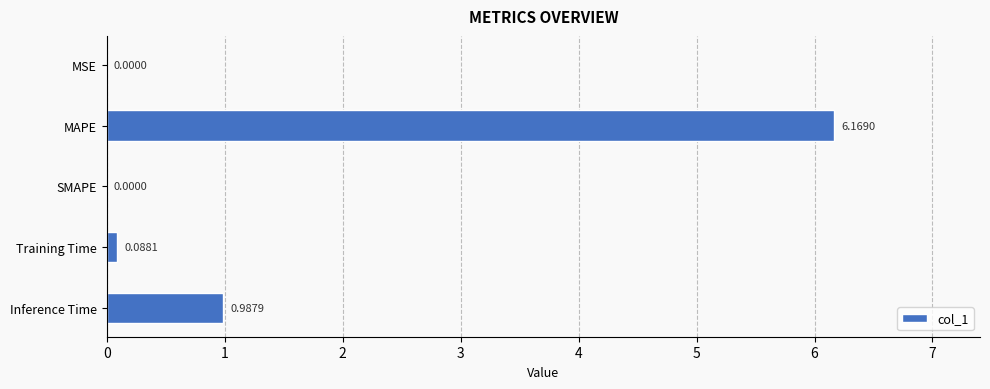

Are the bars horizontal?

Yes